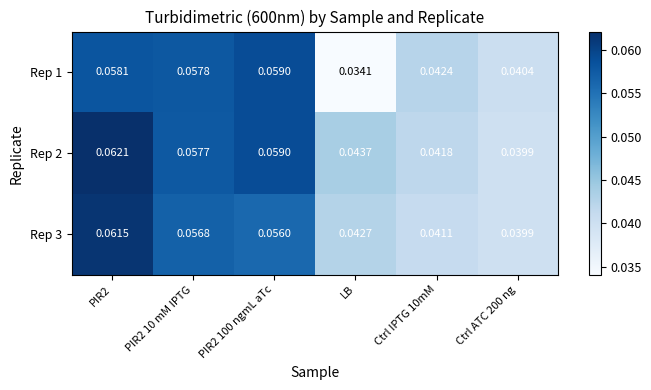

List the series in order of their overall mean, highest first.

Rep 2, Rep 3, Rep 1